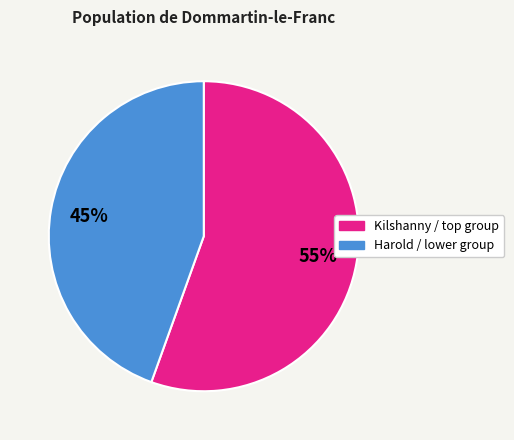

Is there a majority slice in this chart?

Yes